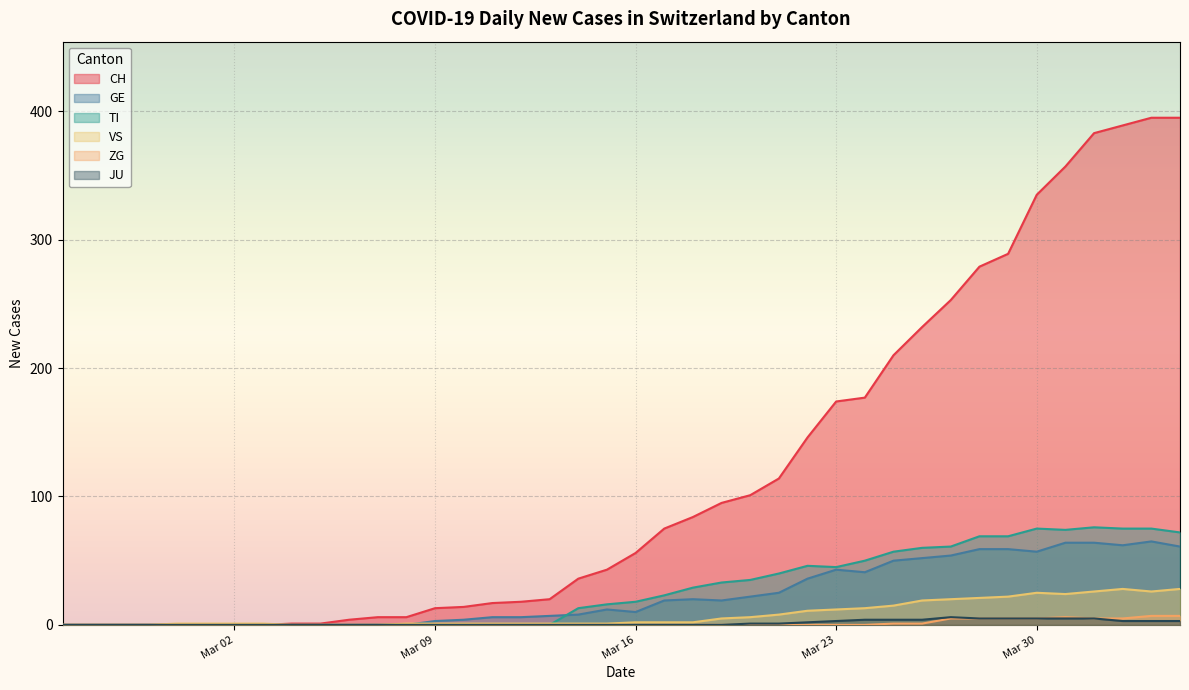

Which series has the widest spread of values?

CH